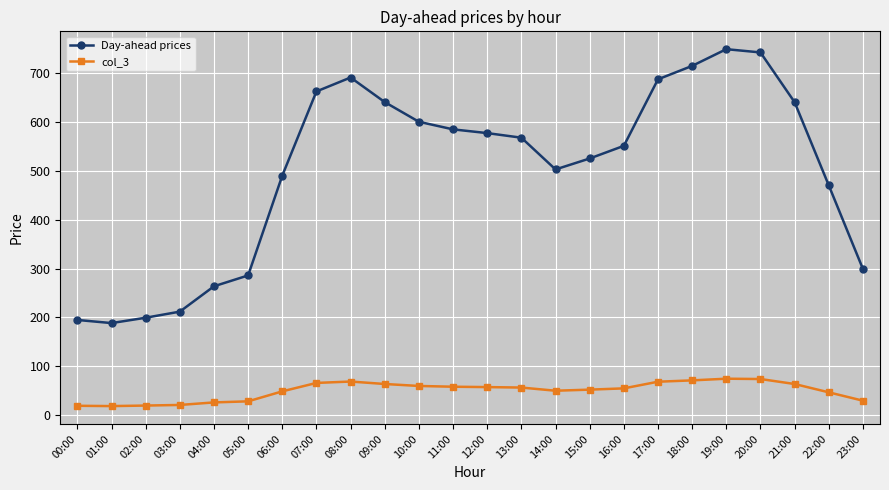

Is the value of Day-ahead prices at 04:00 greater than the value of col_3 at 22:00?

Yes